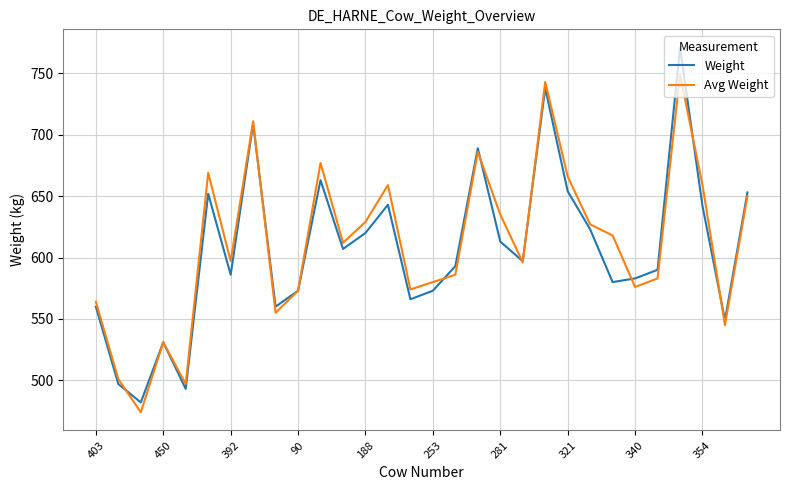

List the series in order of their peak value, lowest first.

Avg Weight, Weight